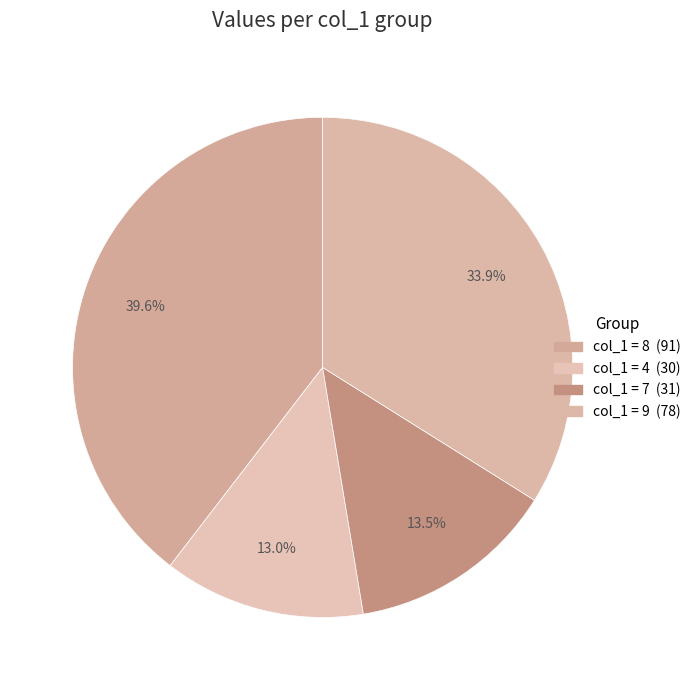

How many slices are in this pie chart?

4